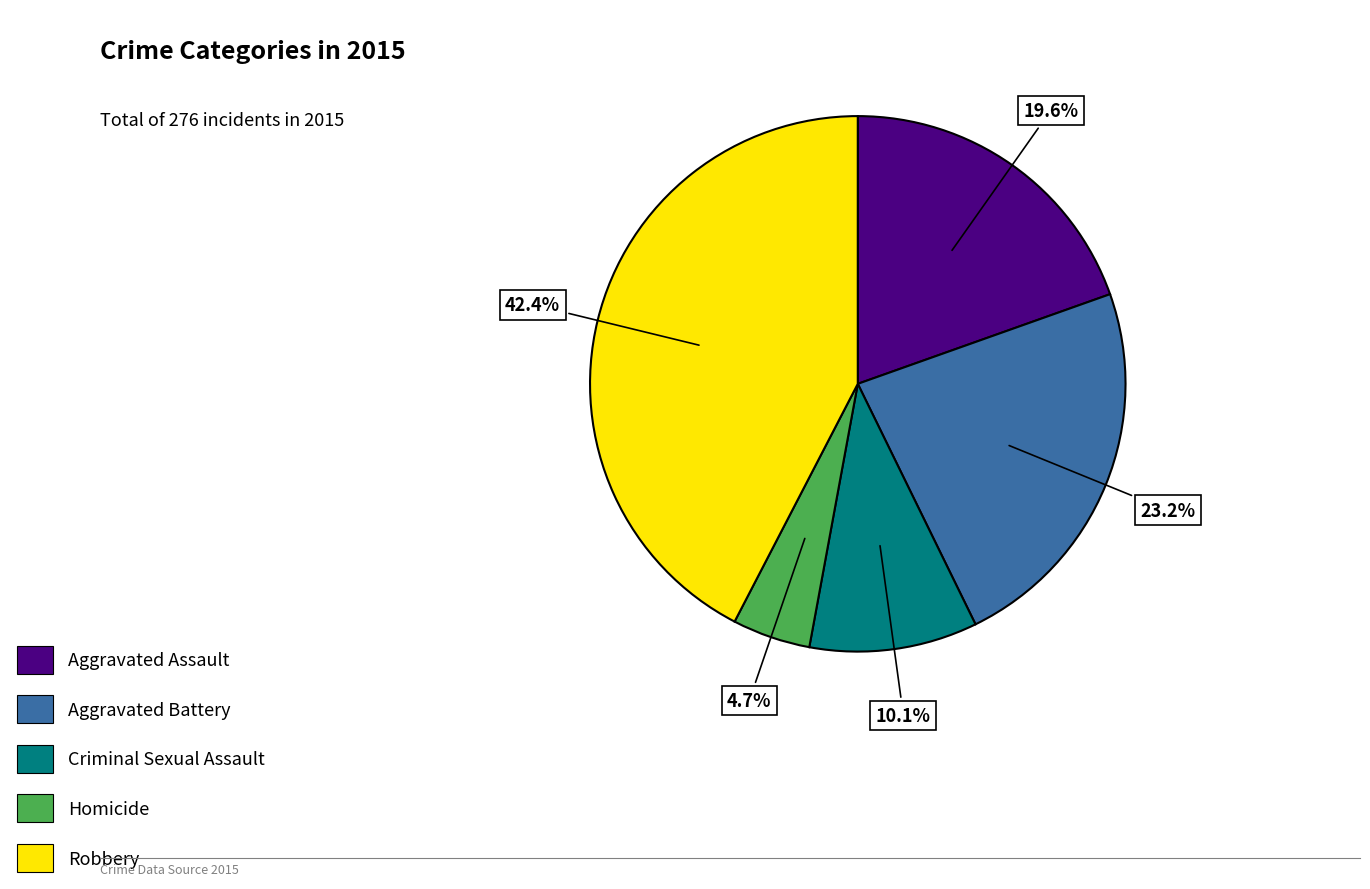

Approximately how many times larger is the value at Aggravated Assault compared to Homicide?

4.2